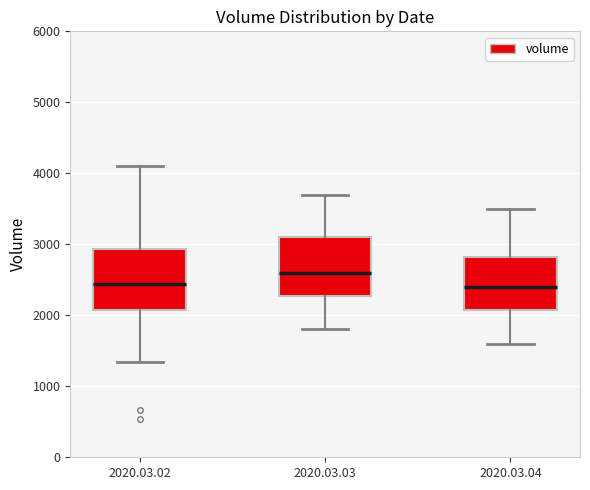

Reading left to right, transcribe this box plot: for each box, give where its median line is, the range the box spans, and where its two whiskers end, as read against the y-axis. The values are not printed on the chart, so give them approximately, as read against the axis.

2020.03.02: median 2400, box 2100 to 2900, whiskers 1300 to 4100
2020.03.03: median 2600, box 2300 to 3100, whiskers 1800 to 3700
2020.03.04: median 2400, box 2100 to 2800, whiskers 1600 to 3500